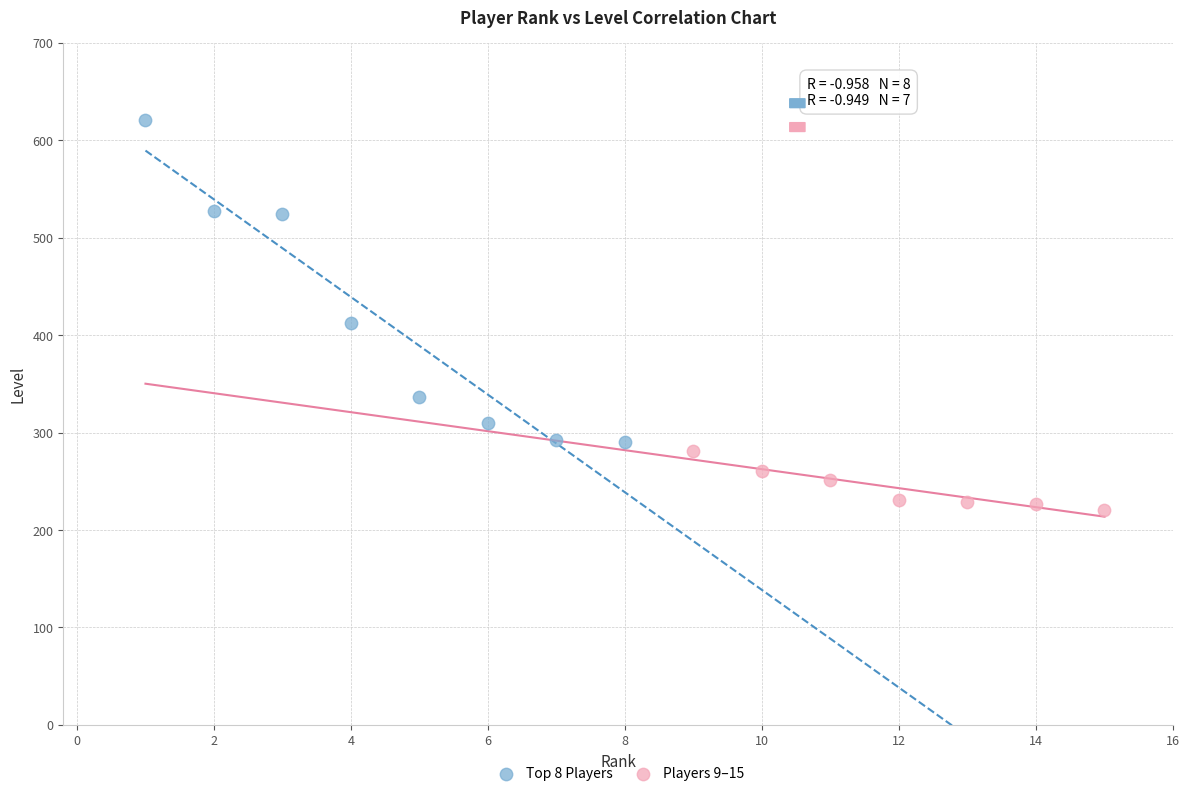

Which series reaches the minimum Y coordinate?

Players 9–15